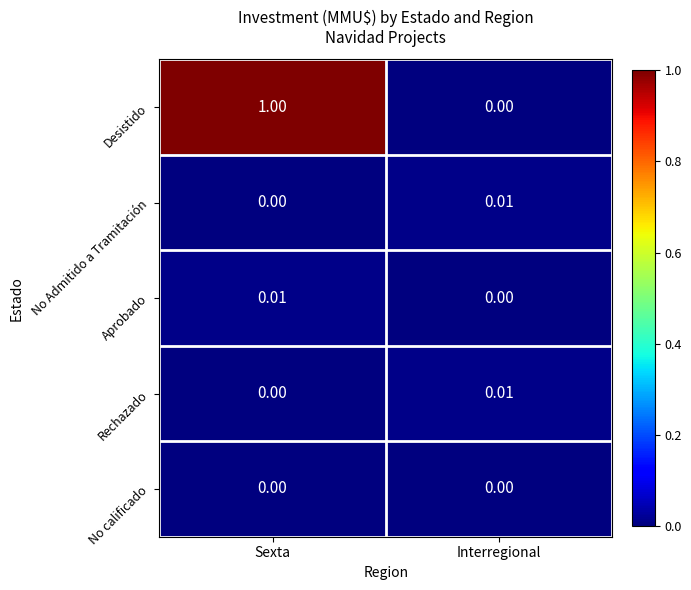

What is the maximum value shown in the chart?

1.0